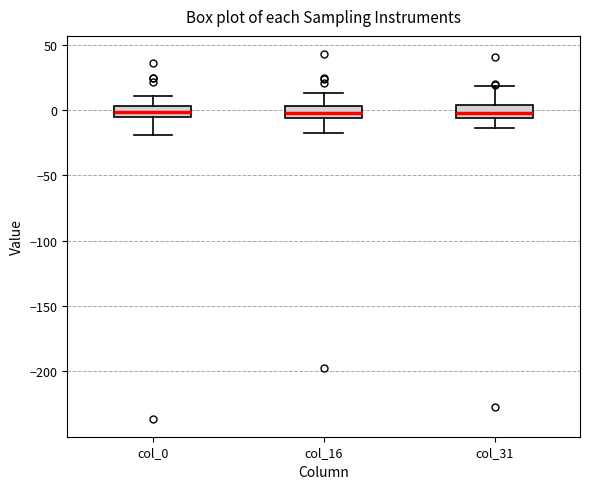

Reading left to right, transcribe this box plot: for each box, give where its median line is, the range the box spans, and where its two whiskers end, as read against the y-axis. The values are not printed on the chart, so give them approximately, as read against the axis.

col_0: median 0, box -5 to 5, whiskers -20 to 10
col_16: median 0, box -5 to 5, whiskers -20 to 15
col_31: median 0, box -5 to 5, whiskers -15 to 20